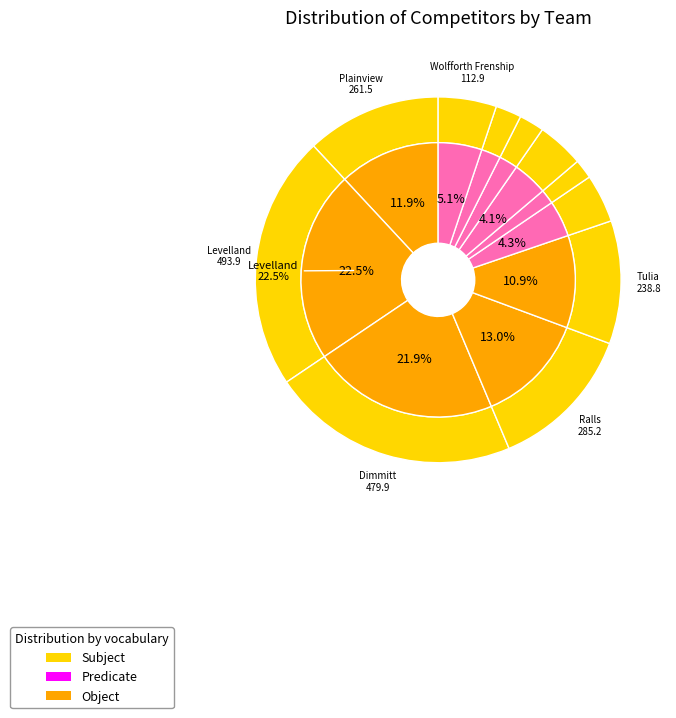

What is the ratio of the value at Clarendon to the value at Tulia?

0.7